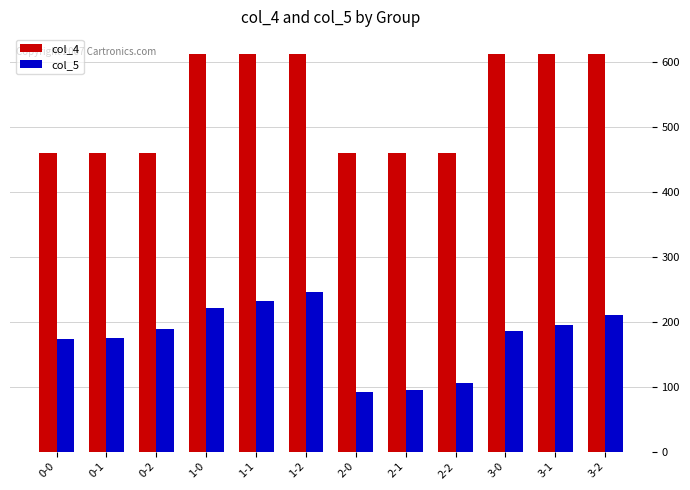

How many distinct data groups are displayed?

2